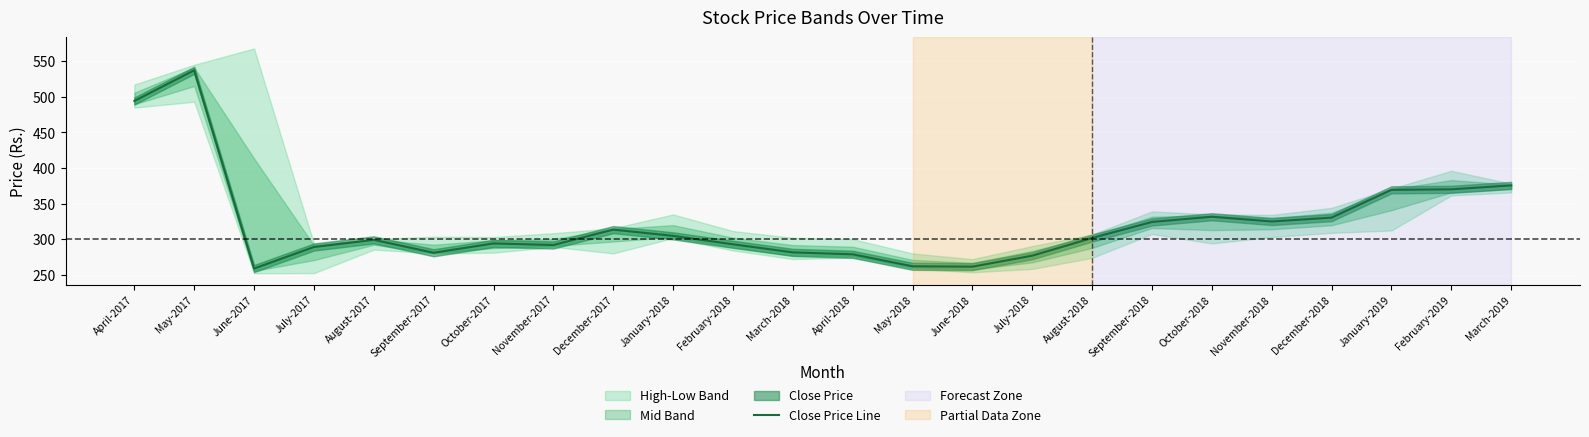

At which category does the chart reach its minimum across all series?

June-2017